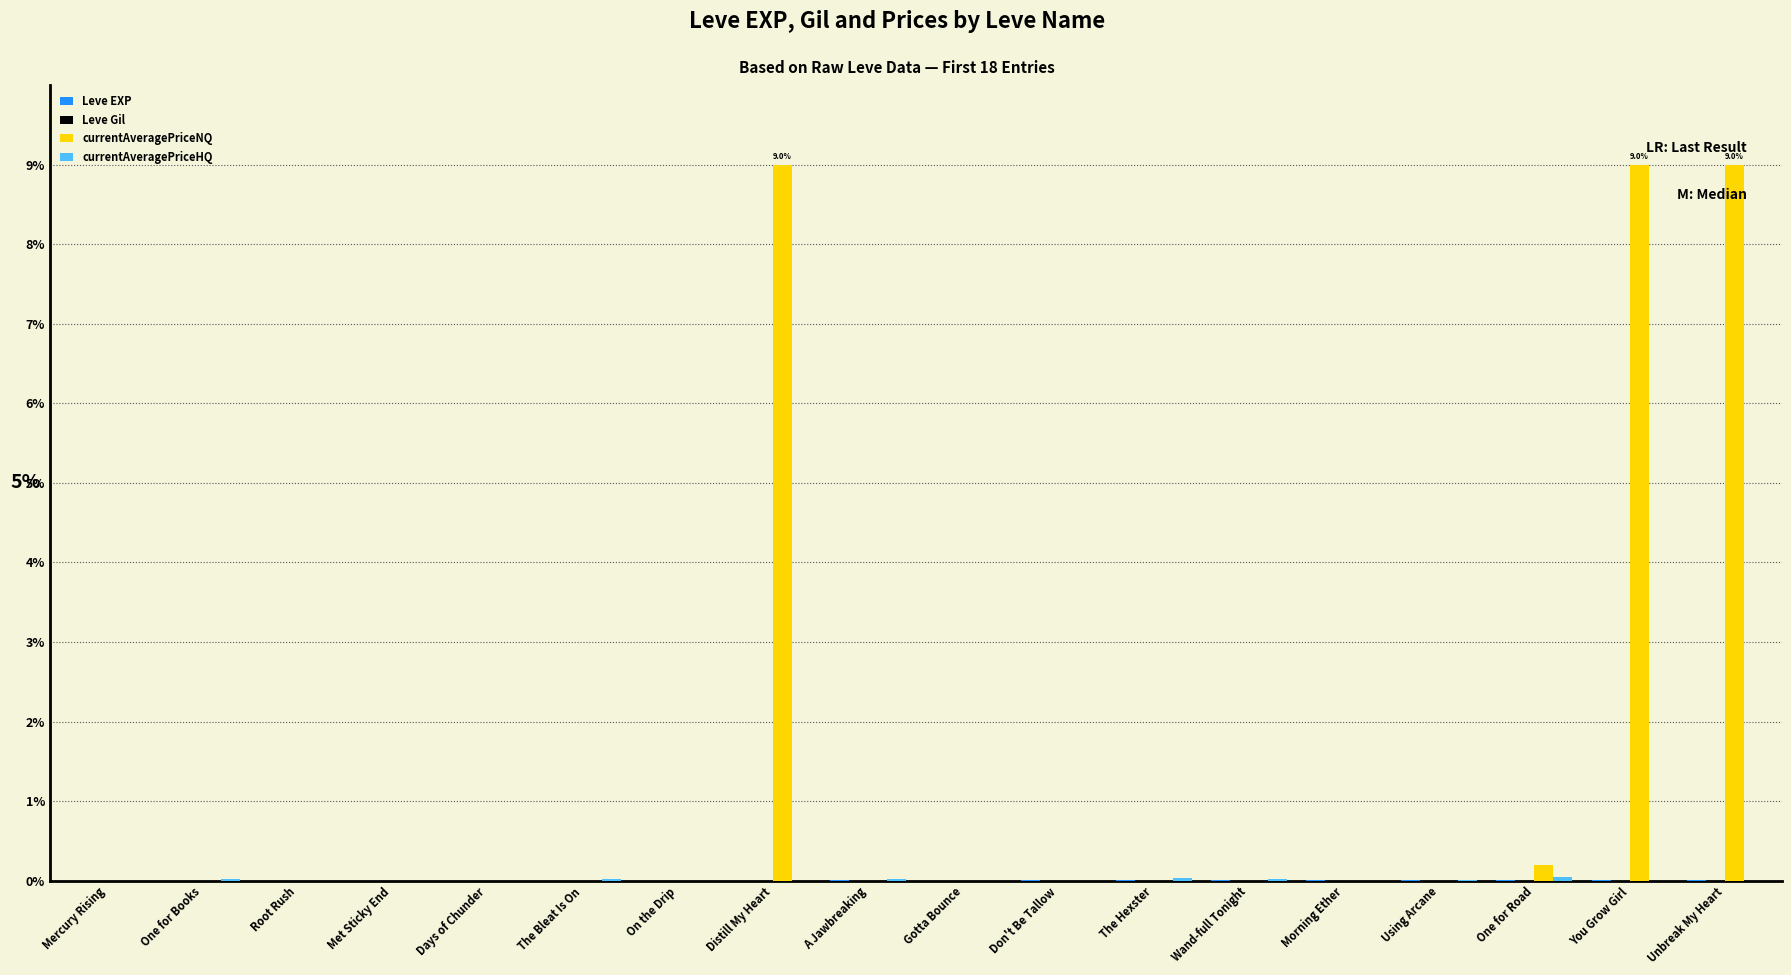

Which series changed the most between Wand-full Tonight and You Grow Girl?

currentAveragePriceNQ